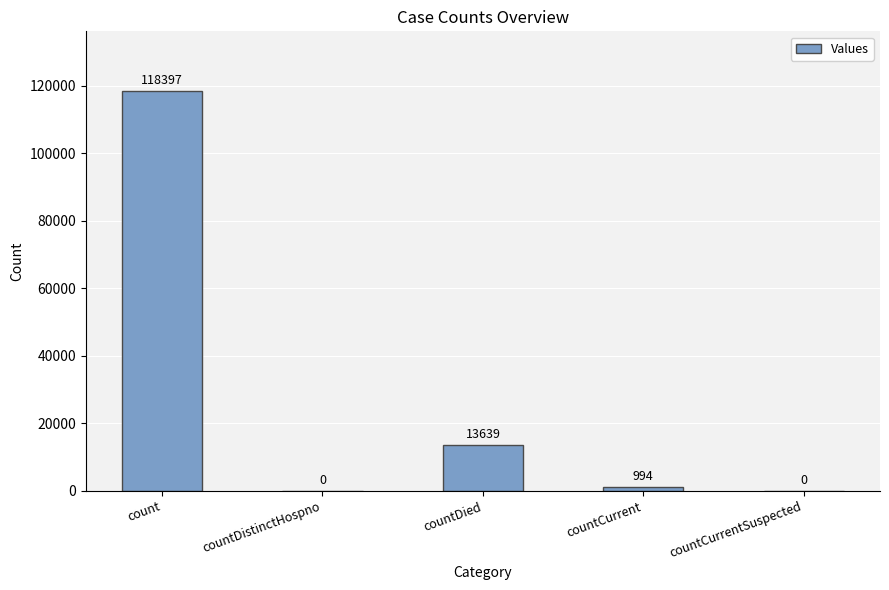

How many series are shown in this chart?

1